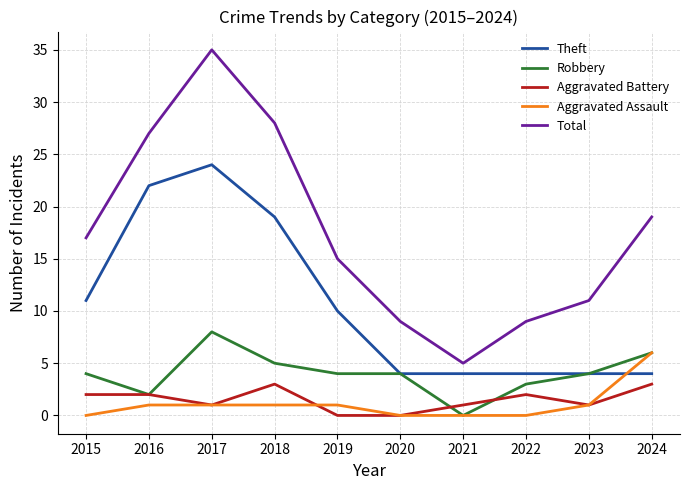

At 2022, list the series in order from largest to smallest.

Total, Theft, Robbery, Aggravated Battery, Aggravated Assault